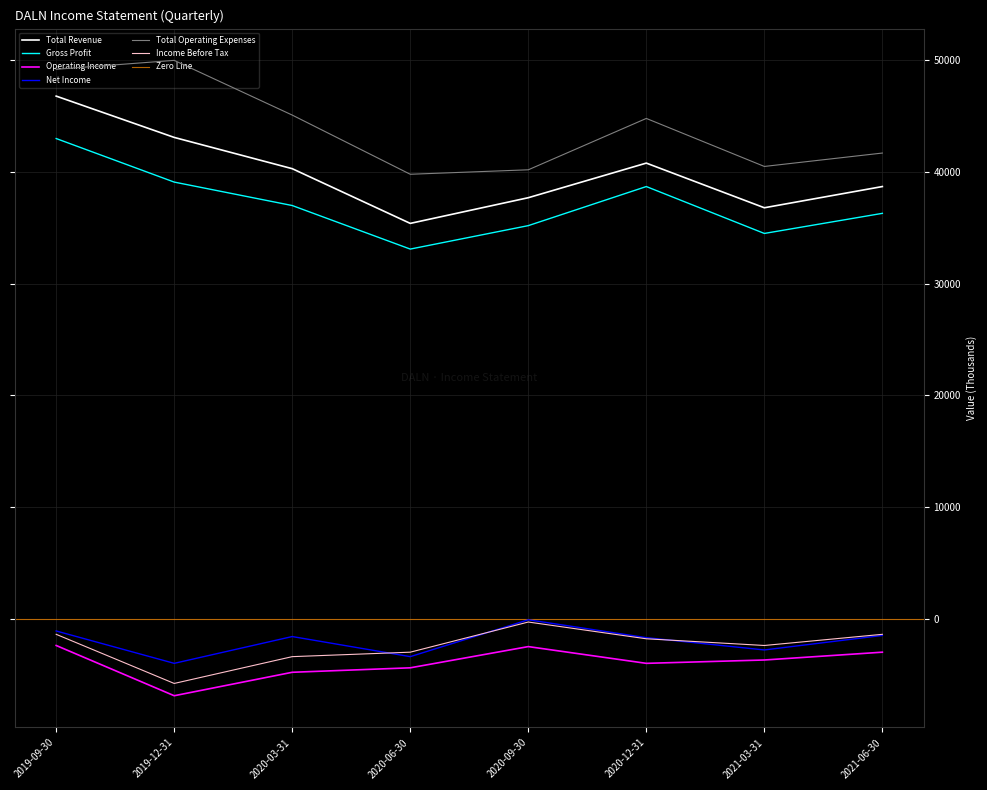

What is the maximum value for Operating Income?

-2400